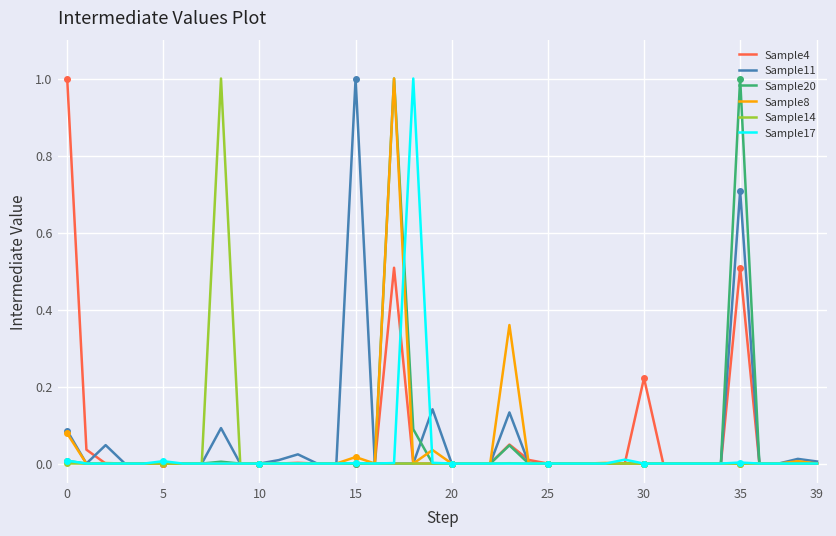

Rank the series by their maximum value, from highest to lowest.

Sample4, Sample11, Sample20, Sample8, Sample14, Sample17